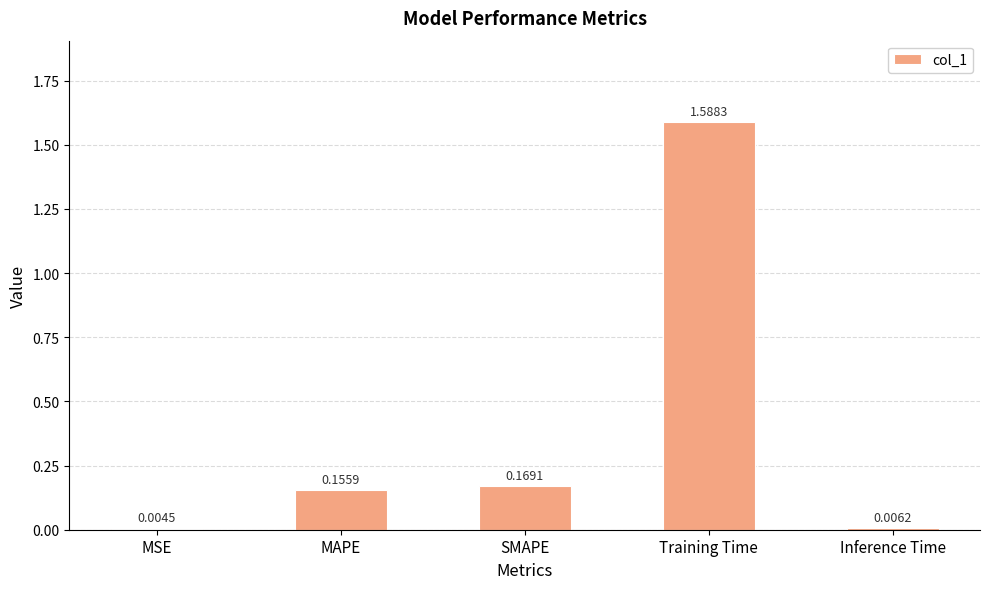

Which has a higher value, MAPE or MSE?

MAPE